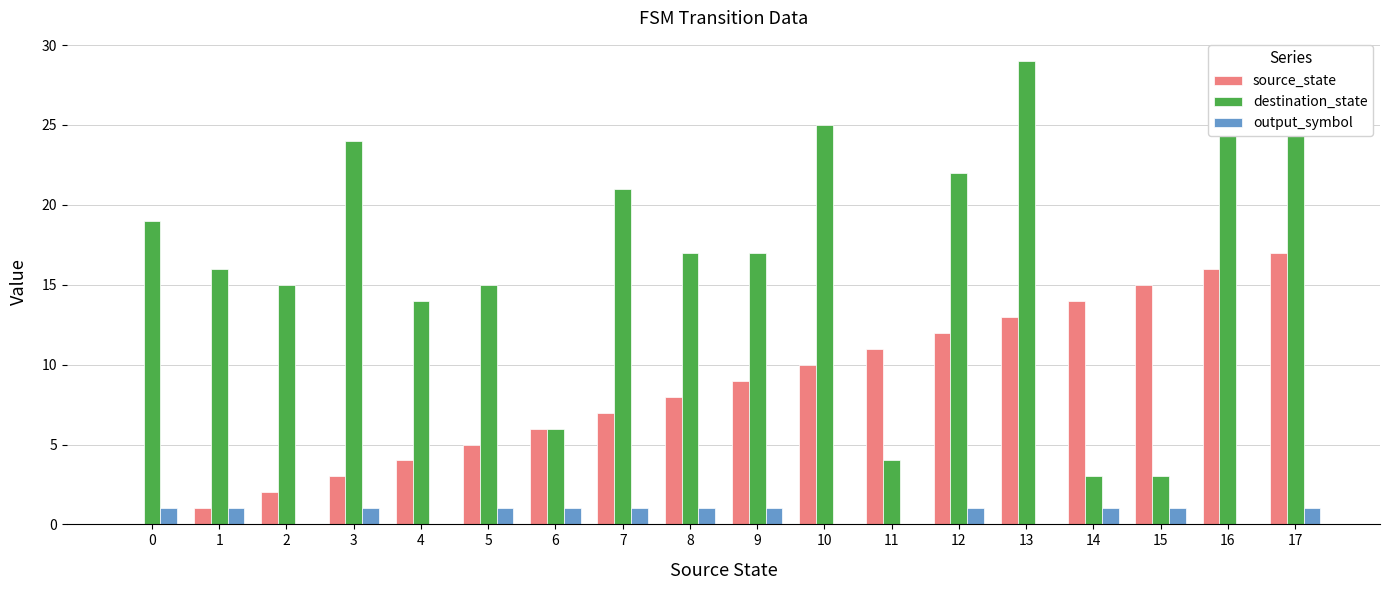

Which category has the highest value across all series?

13